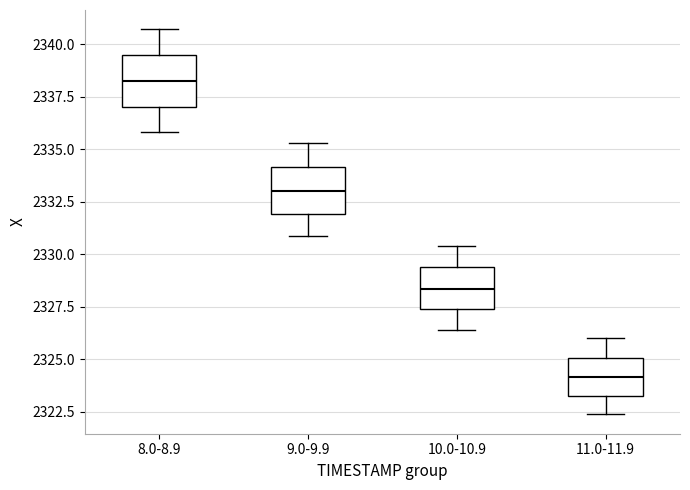

Which box's median line is the lowest?

11.0-11.9